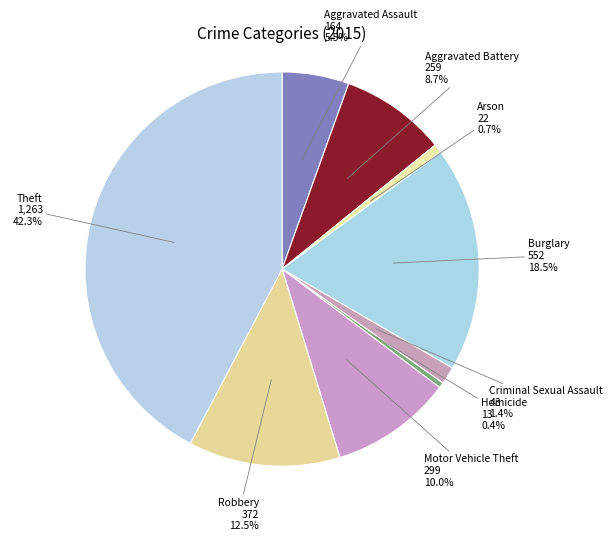

Count the number of slices in the pie.

9